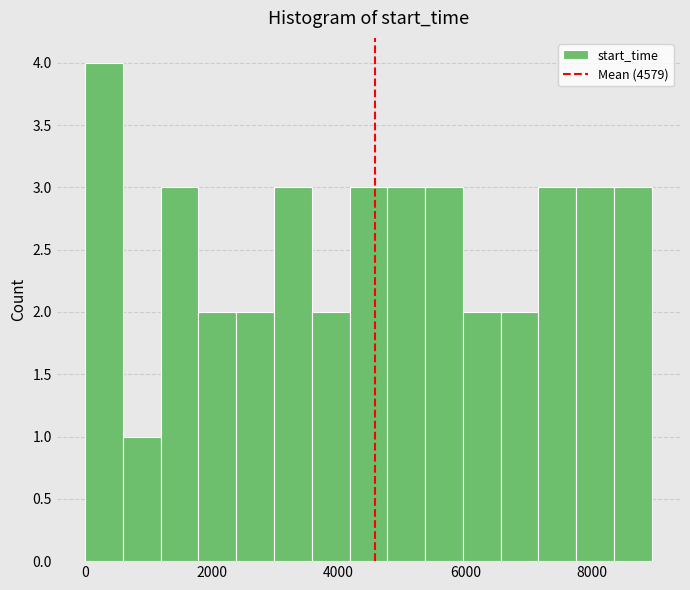

Around what value on the x-axis is the tallest bar? Give the approximate position of its centre, as read against the axis.

200